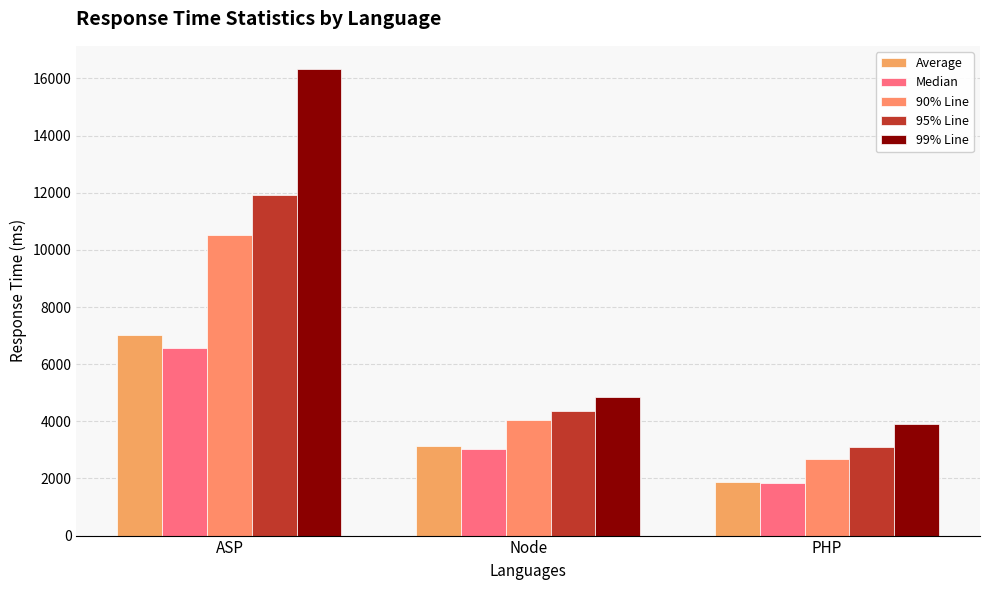

Is it true that 99% Line equals 4848 at Node?

True